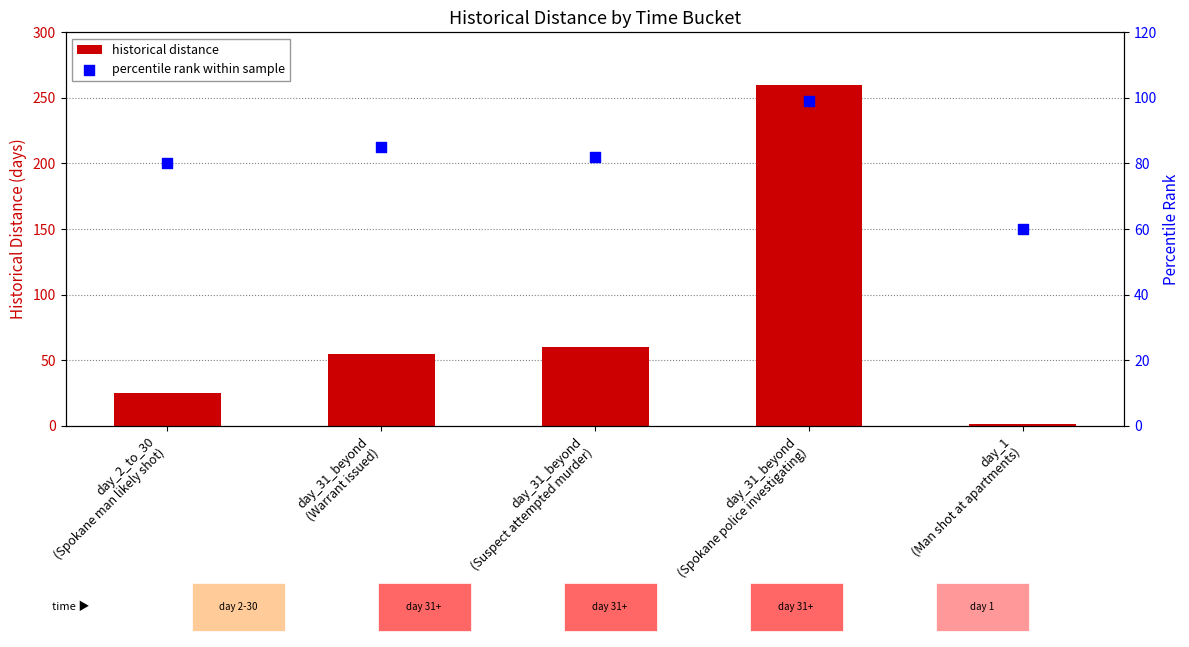

At which category is the sum across all series the highest?

day_31_beyond
(Spokane police investigating)